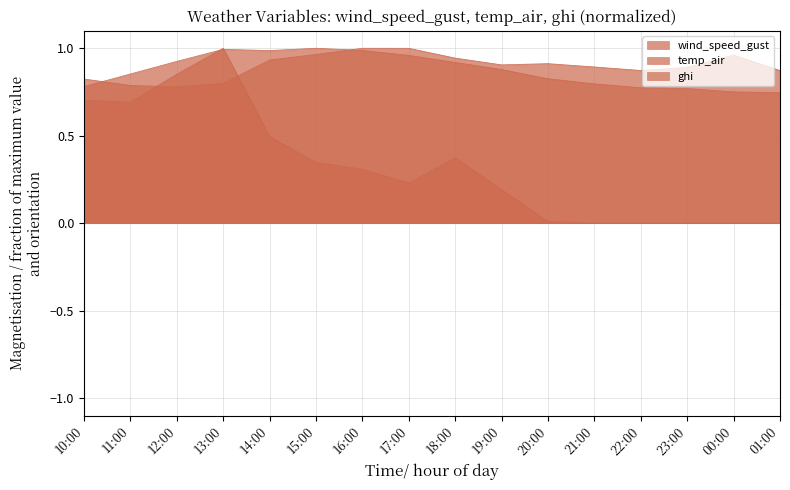

Does the chart have visible grid lines?

Yes